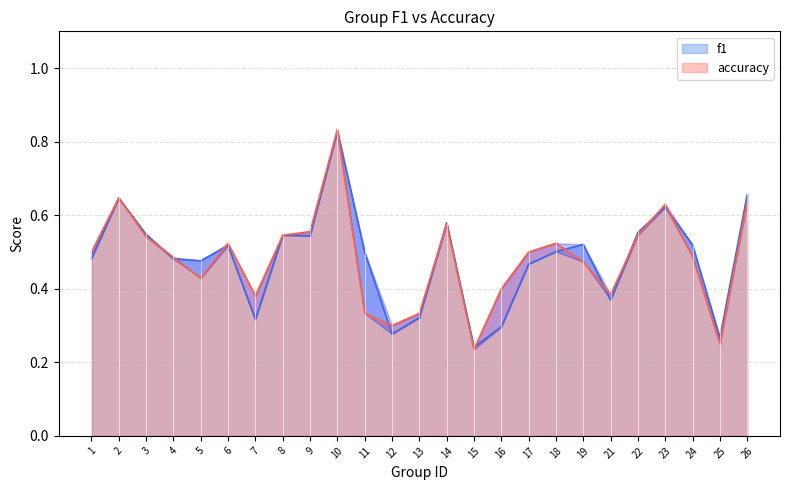

Reading right to left, transcribe all the data shown in this chart.

f1: 0.7	0.3	0.5	0.6	0.6	0.4	0.5	0.5	0.5	0.3	0.2	0.6	0.3	0.3	0.5	0.8	0.5	0.5	0.3	0.5	0.5	0.5	0.5	0.6	0.5
accuracy: 0.6	0.2	0.5	0.6	0.5	0.4	0.5	0.5	0.5	0.4	0.2	0.6	0.3	0.3	0.3	0.8	0.6	0.5	0.4	0.5	0.4	0.5	0.5	0.6	0.5